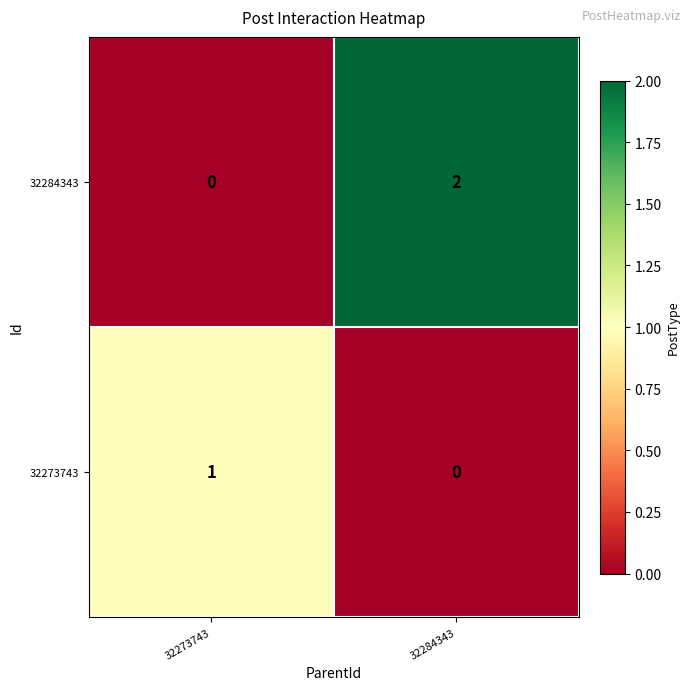

Which series has the largest total across all categories?

32284343